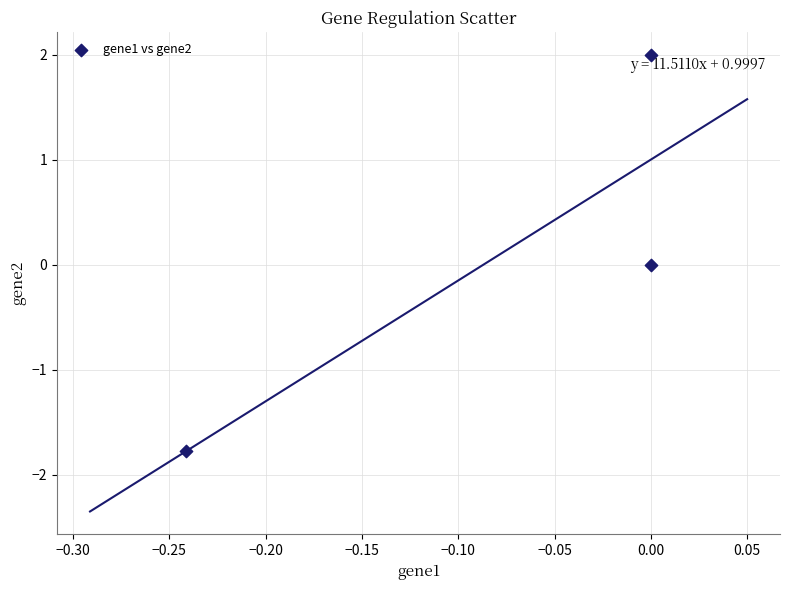

What is the range of Y values (max minus min)?

3.8